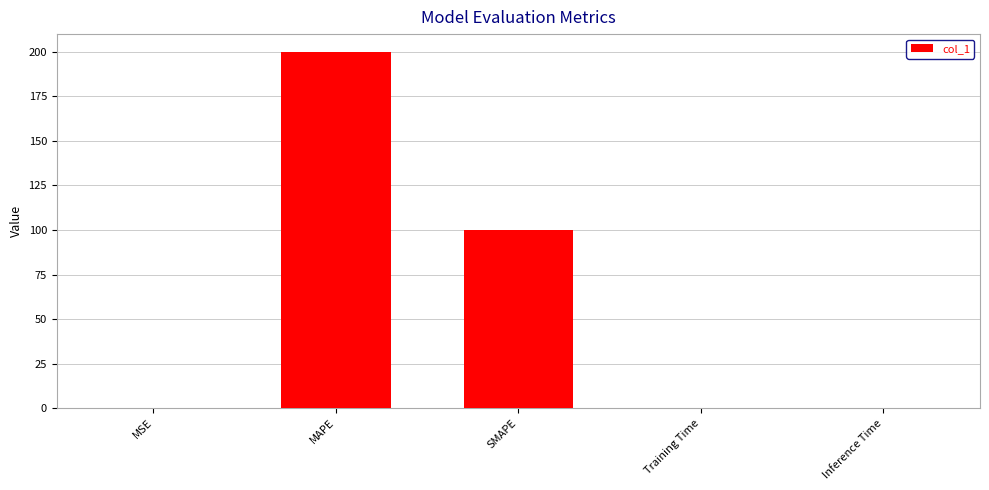

What is the change in value from SMAPE to Inference Time?

-100.0